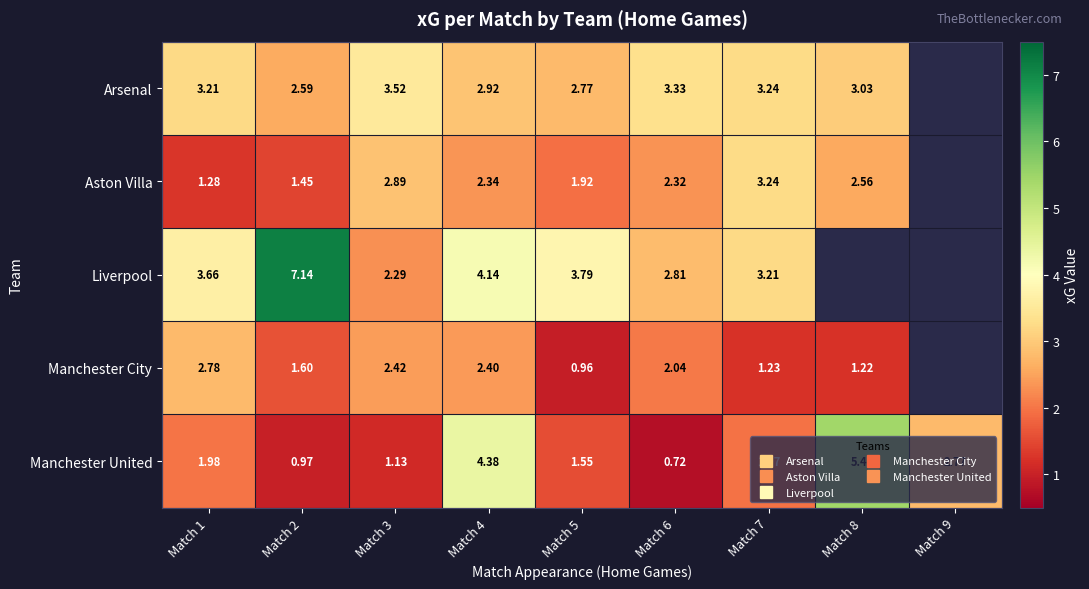

What is the difference between the maximum and minimum values in the Manchester United series?

4.7